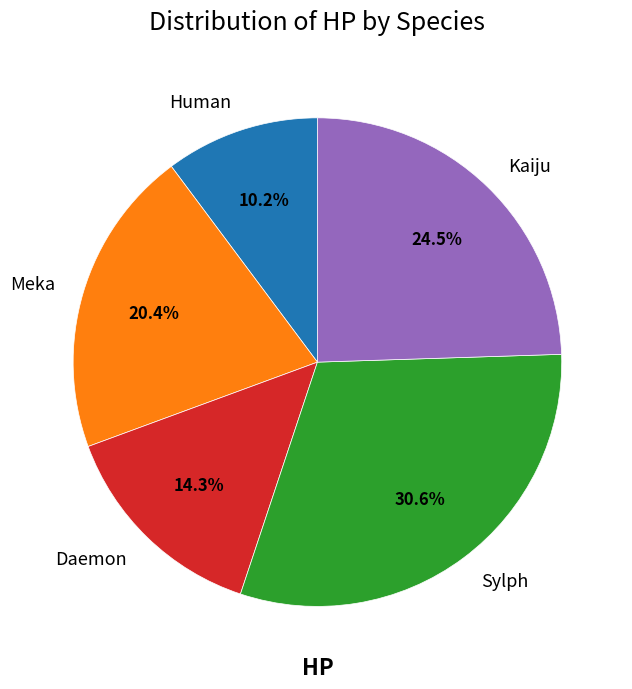

The Daemon slice represents 5% of the pie. True or false?

False